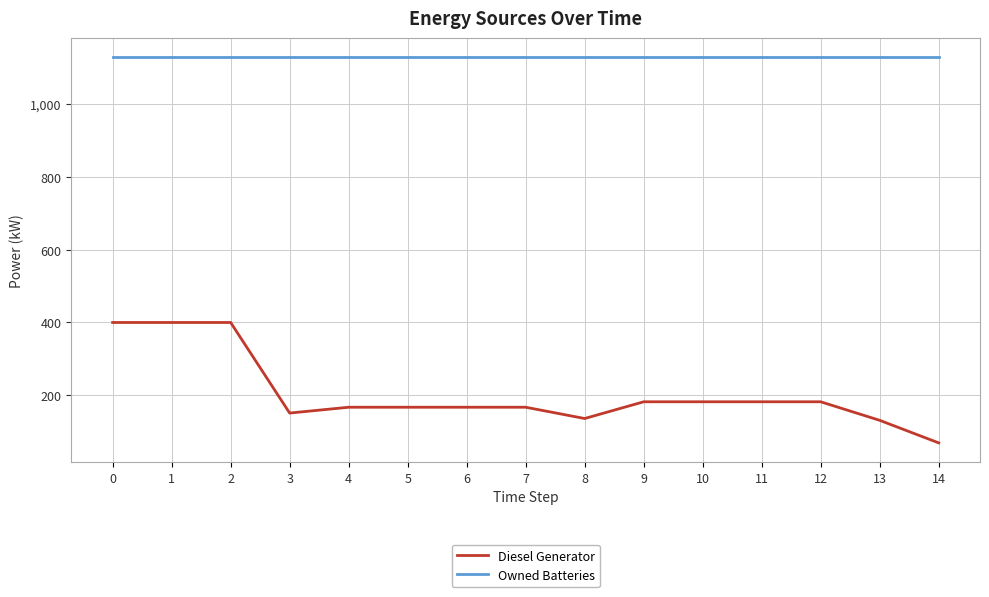

True or false: Diesel Generator and Owned Batteries cross at least once.

False